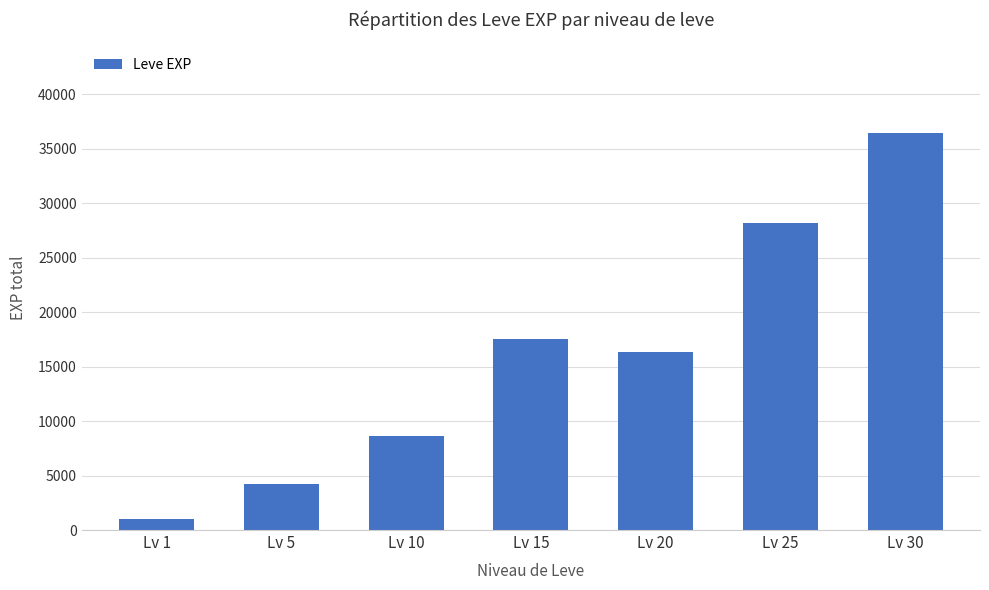

Which category has the highest value across all series?

Lv 30